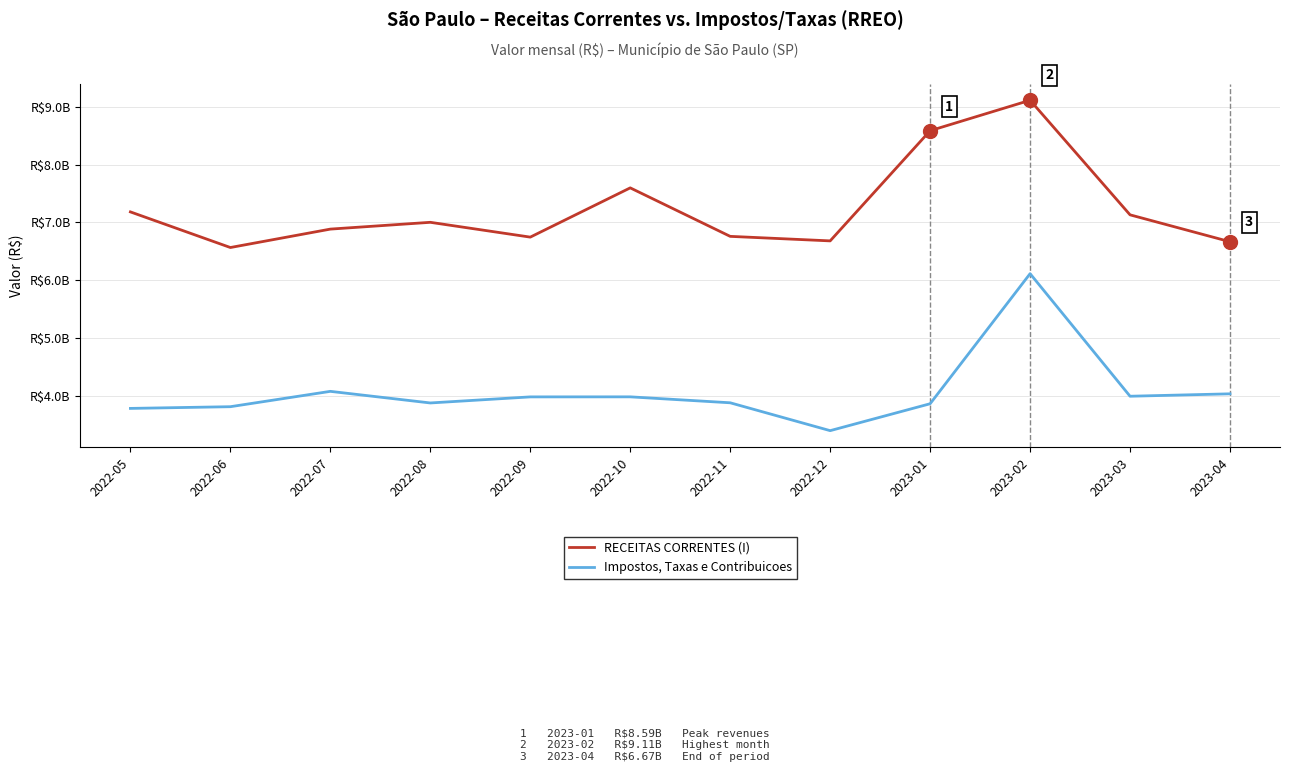

Is the value of RECEITAS CORRENTES (I) at 2023-04 greater than the value of Impostos, Taxas e Contribuicoes at 2023-02?

Yes